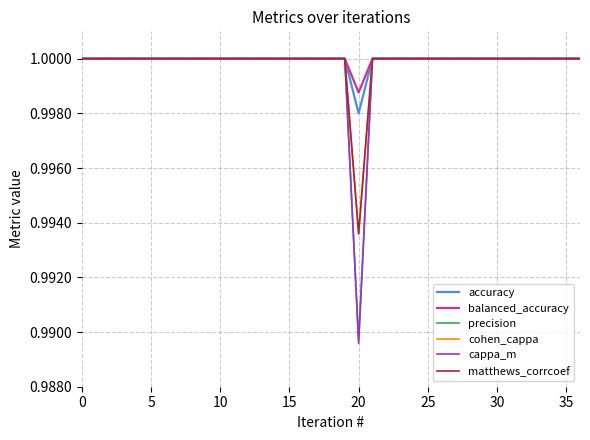

Which series has the largest range (max minus min)?

cappa_m